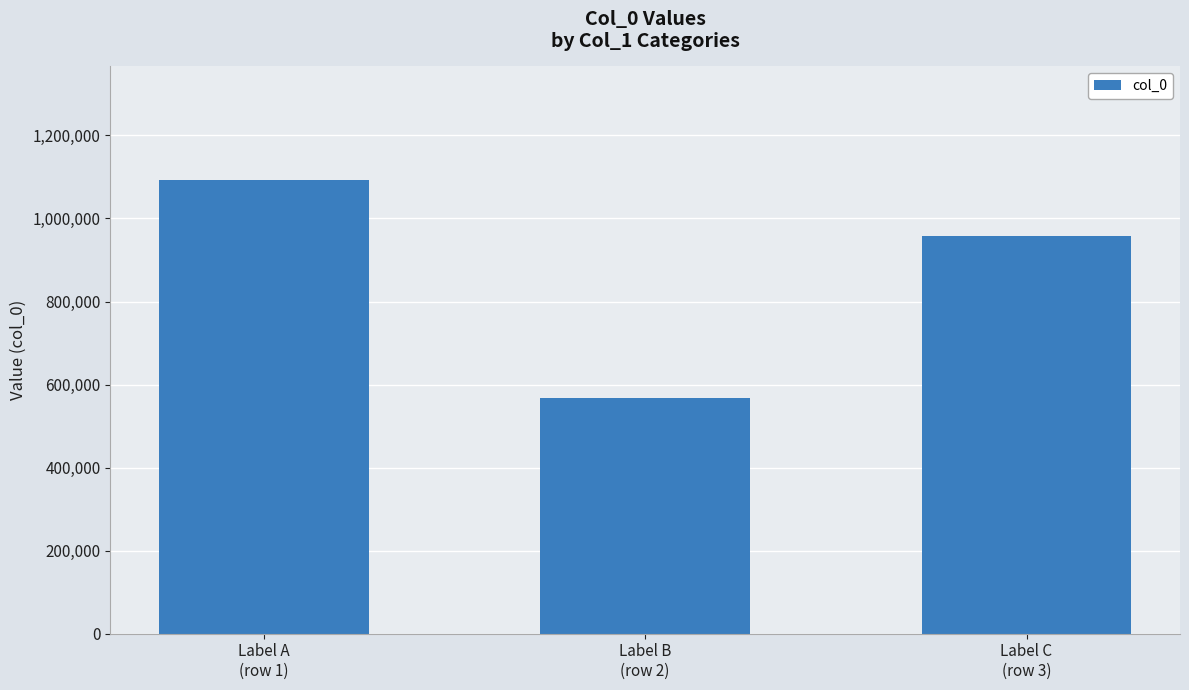

What is the maximum value shown in the chart?

1092937